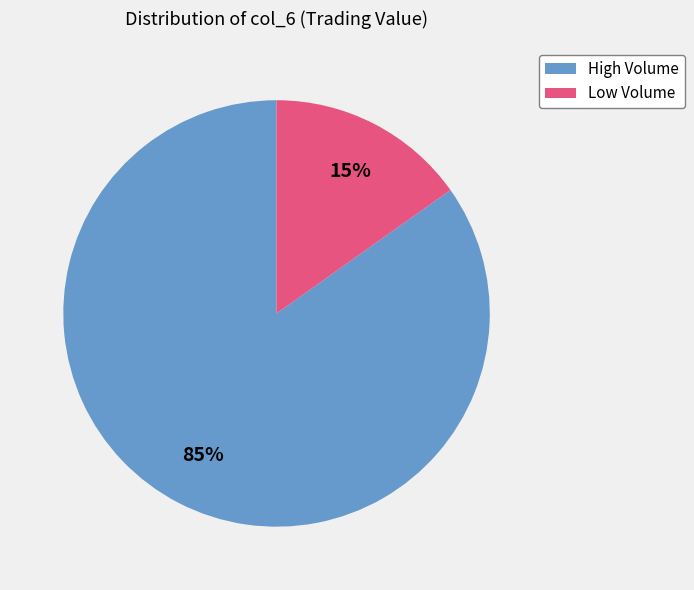

Do High Volume and Low Volume together represent more than half of the pie?

Yes